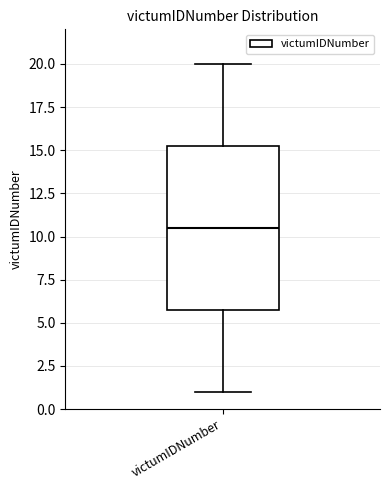

Read this box plot against the y-axis: the position of the median line, the range covered by the box, and the ends of both whiskers. The values are not printed on the chart, so give them approximately, as read against the axis.

median 10.5, box 6.0 to 15.5, whiskers 1.0 to 20.0